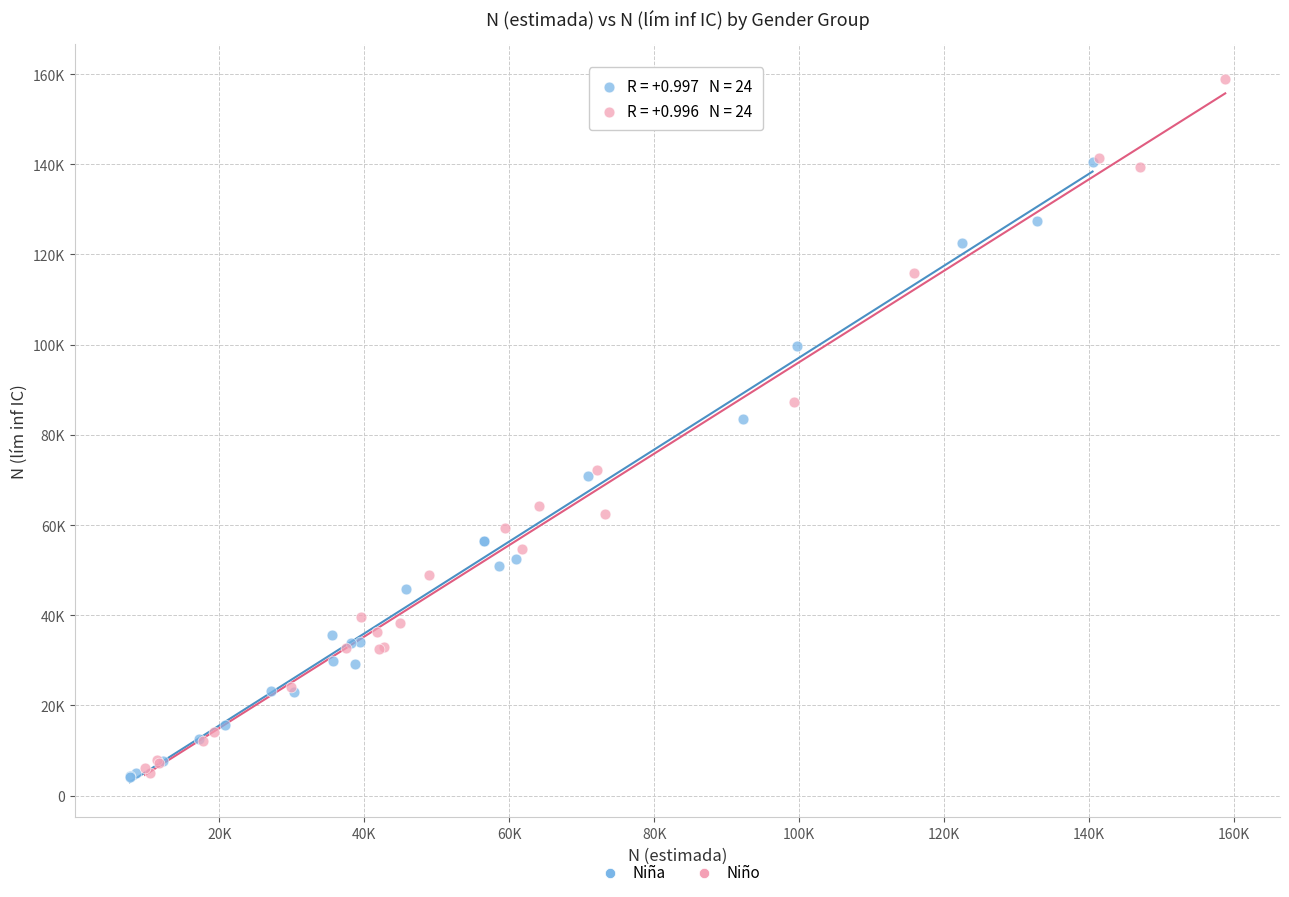

Which series has the largest Y range (max minus min)?

Niño